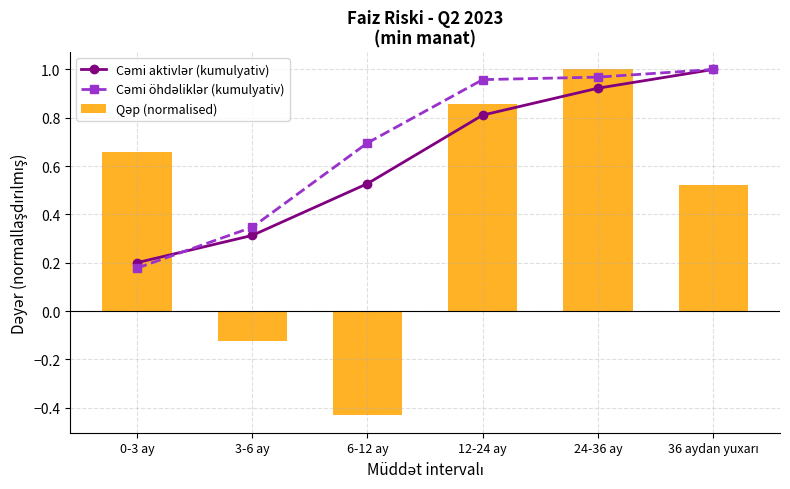

List the labels in order of Cəmi öhdəliklər (kumulyativ) value, largest first.

36 aydan yuxarı, 24-36 ay, 12-24 ay, 6-12 ay, 3-6 ay, 0-3 ay